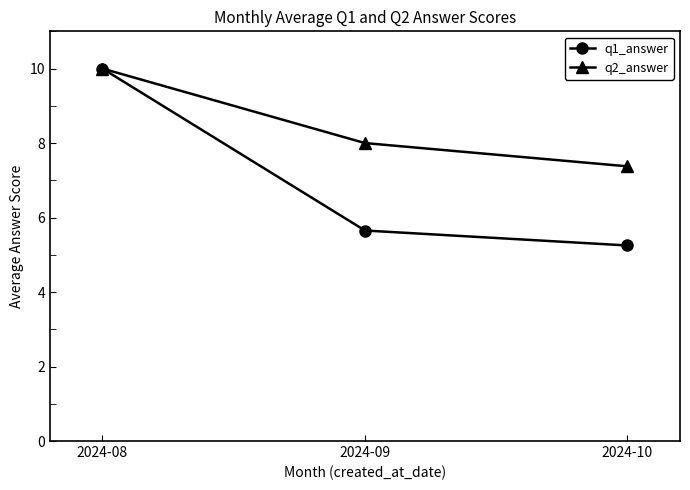

What is the total value across all series at 2024-10?

12.6